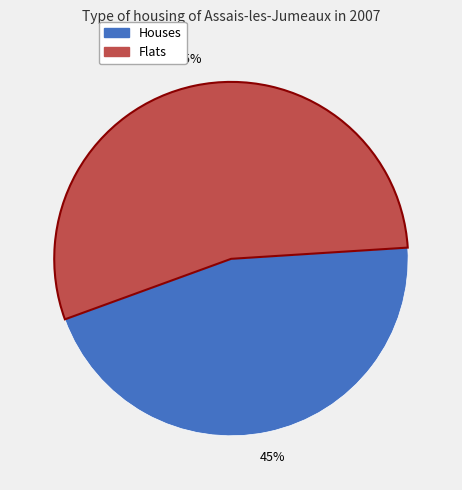

To the nearest percent, what is the average slice percentage?

50%